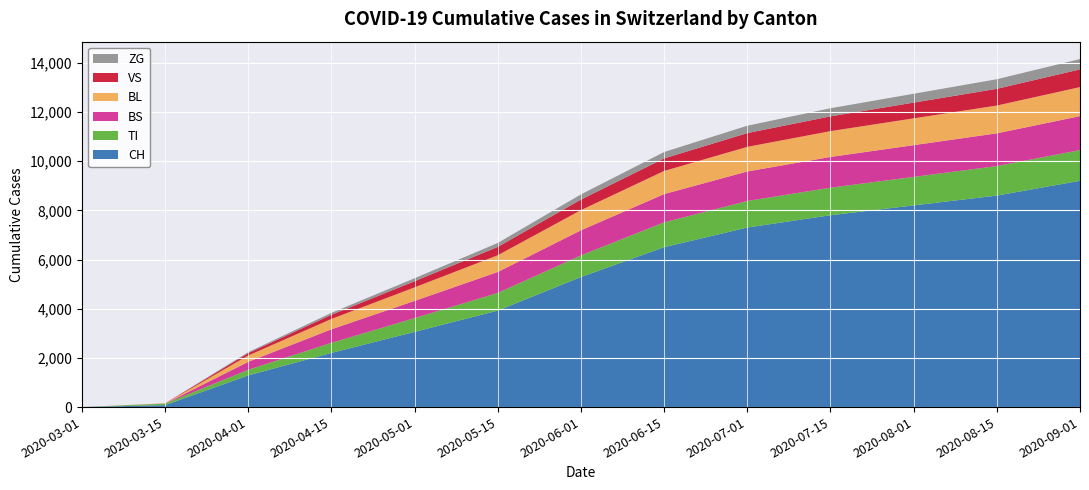

Reading right to left, extract all data points from this chart.

CH: 2020-09-01=9200	2020-08-15=8600	2020-08-01=8200	2020-07-15=7800	2020-07-01=7300	2020-06-15=6501	2020-06-01=5288	2020-05-15=3923	2020-05-01=3058	2020-04-15=2203	2020-04-01=1288	2020-03-15=79	2020-03-01=0
TI: 2020-09-01=1250	2020-08-15=1200	2020-08-01=1160	2020-07-15=1120	2020-07-01=1080	2020-06-15=1010	2020-06-01=880	2020-05-15=720	2020-05-01=560	2020-04-15=410	2020-04-01=229	2020-03-15=61	2020-03-01=0
BS: 2020-09-01=1380	2020-08-15=1330	2020-08-01=1290	2020-07-15=1250	2020-07-01=1200	2020-06-15=1150	2020-06-01=1020	2020-05-15=850	2020-05-01=700	2020-04-15=550	2020-04-01=323	2020-03-15=0	2020-03-01=0
BL: 2020-09-01=1180	2020-08-15=1130	2020-08-01=1090	2020-07-15=1050	2020-07-01=1000	2020-06-15=940	2020-06-01=820	2020-05-15=680	2020-05-01=550	2020-04-15=420	2020-04-01=258	2020-03-15=5	2020-03-01=0
VS: 2020-09-01=720	2020-08-15=680	2020-08-01=640	2020-07-15=600	2020-07-01=560	2020-06-15=510	2020-06-01=430	2020-05-15=340	2020-05-01=250	2020-04-15=170	2020-04-01=96	2020-03-15=6	2020-03-01=0
ZG: 2020-09-01=420	2020-08-15=390	2020-08-01=360	2020-07-15=330	2020-07-01=300	2020-06-15=260	2020-06-01=210	2020-05-15=160	2020-05-01=120	2020-04-15=80	2020-04-01=40	2020-03-15=0	2020-03-01=0